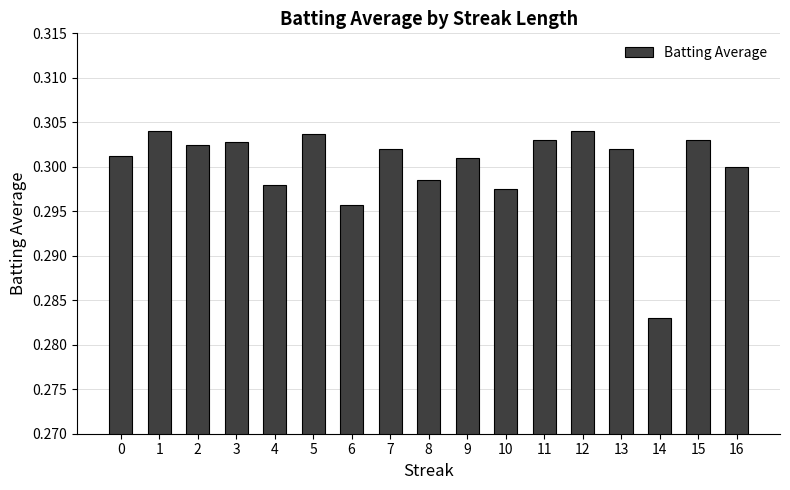

At which category does the chart reach its minimum across all series?

14